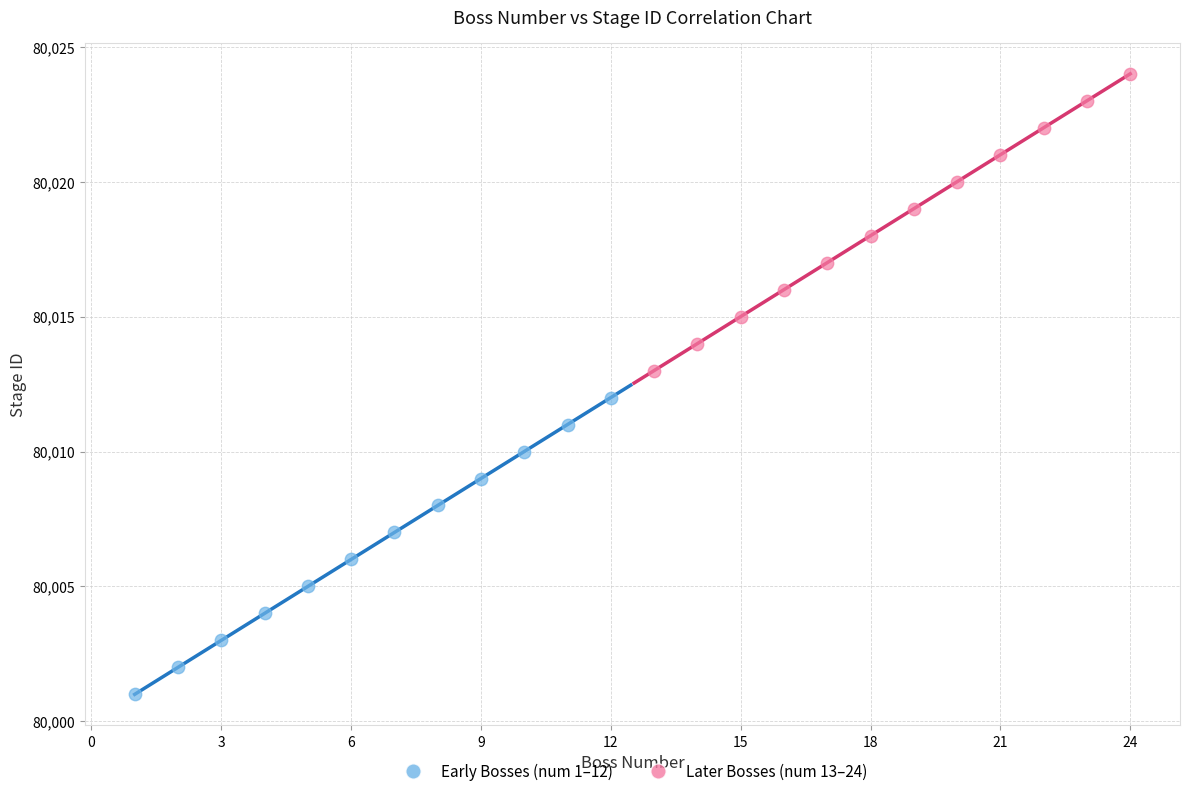

Which series contains the highest Y value?

Later Bosses (num 13–24)